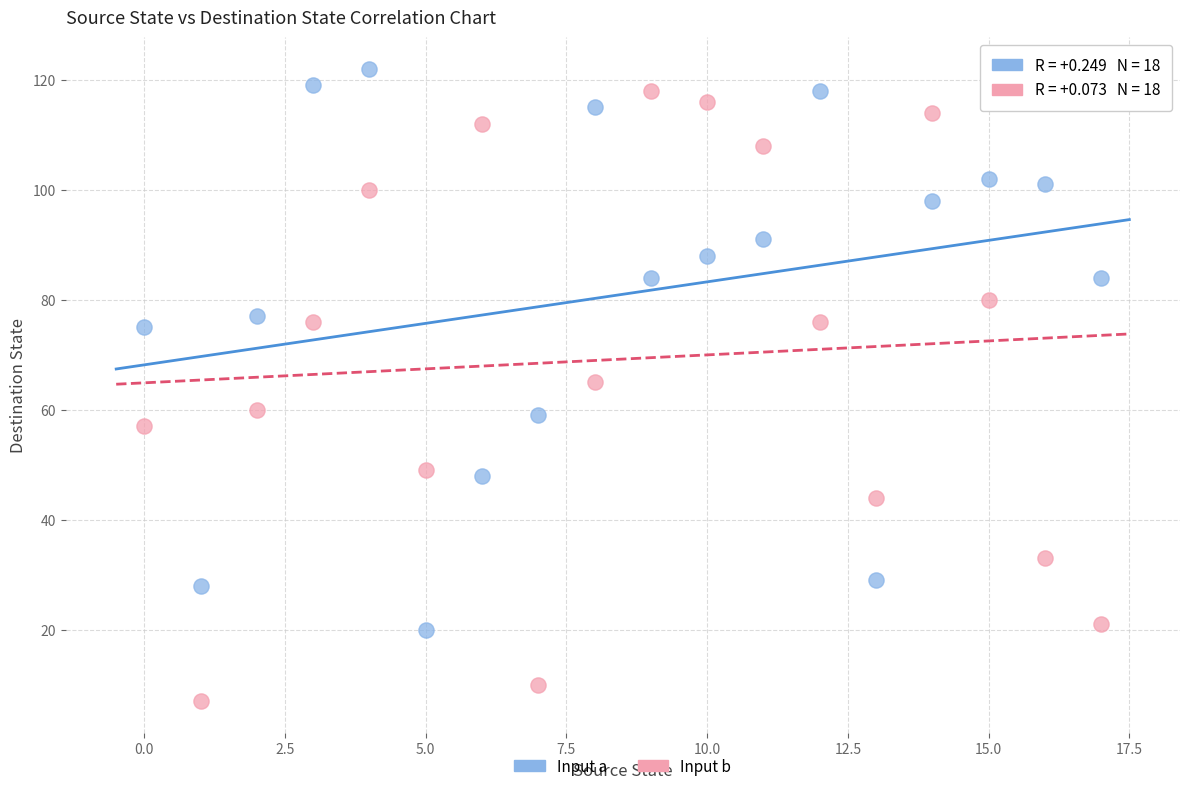

Which series contains the lowest Y value?

Input b